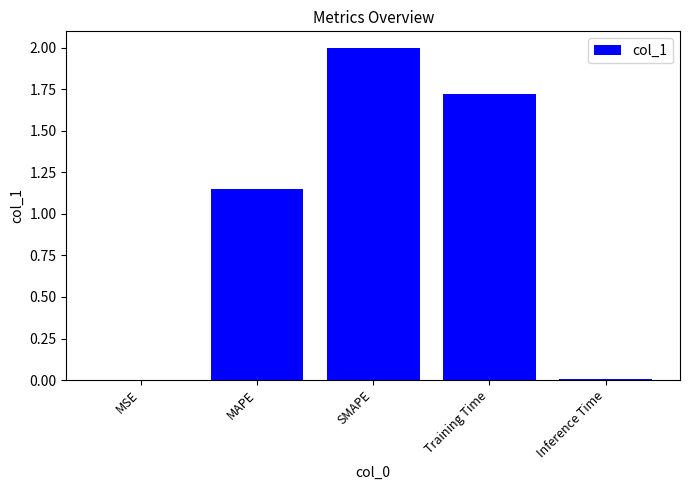

What is the sum of all values?

4.9